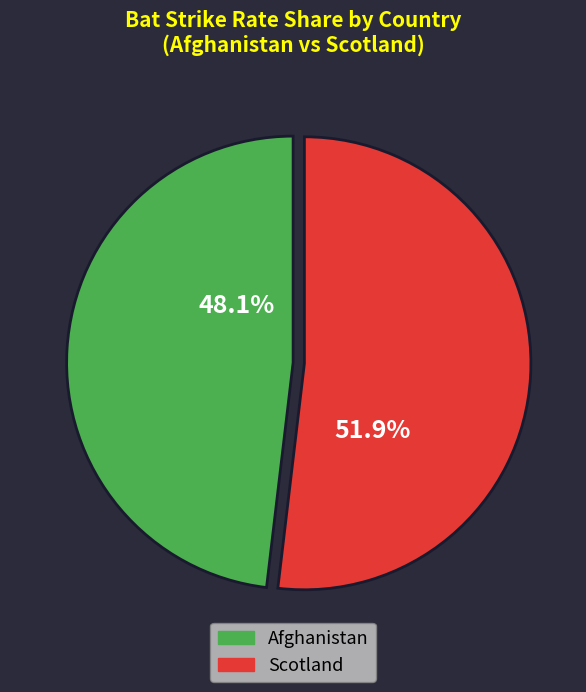

Rank the categories by value from lowest to highest.

Afghanistan, Scotland